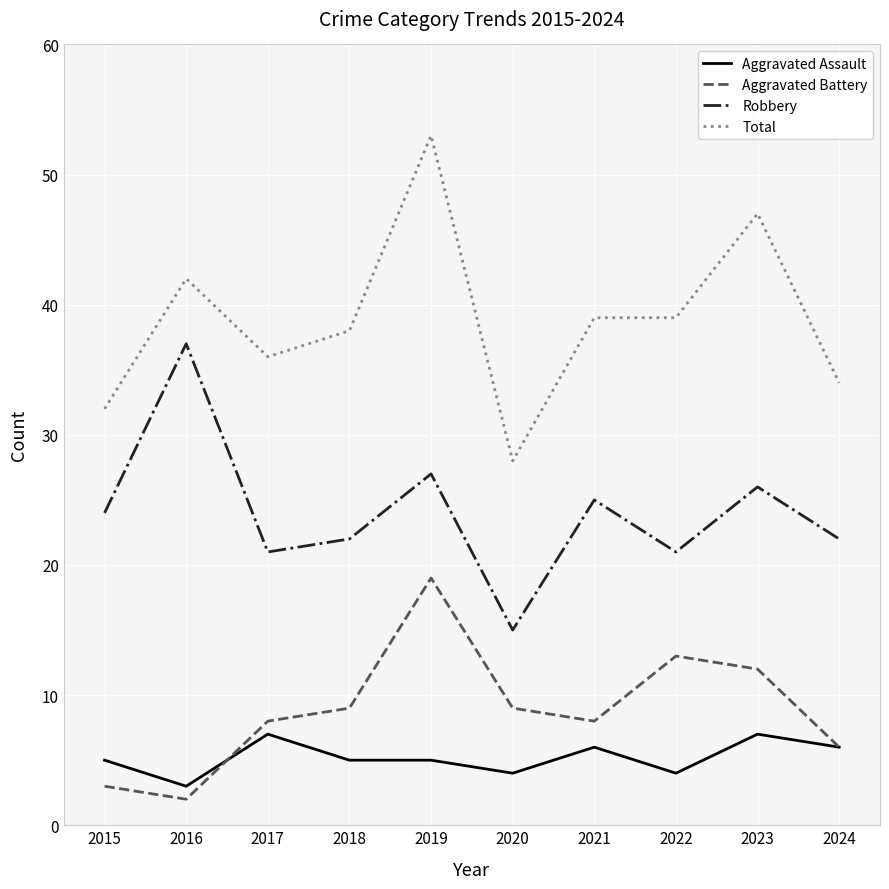

At which category is the sum across all series the highest?

2019